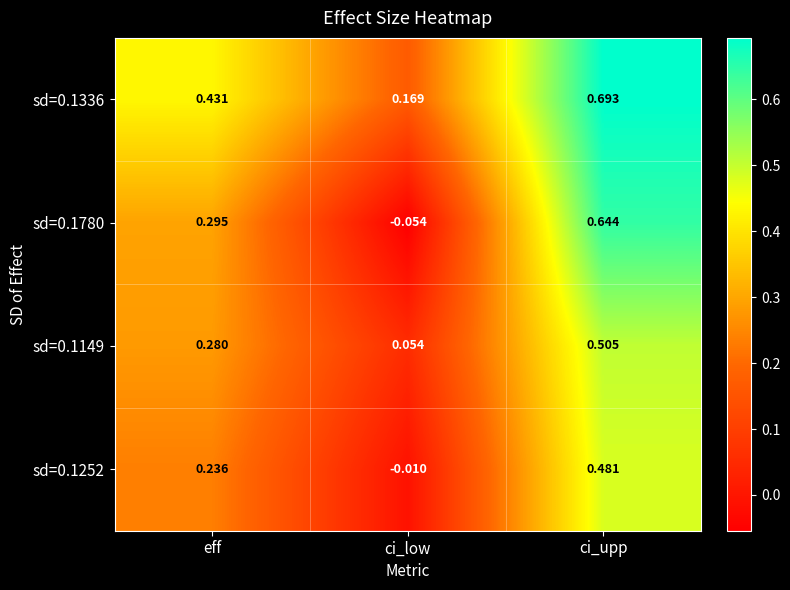

Where is sd=0.1149 nearest to the value 0?

ci_low